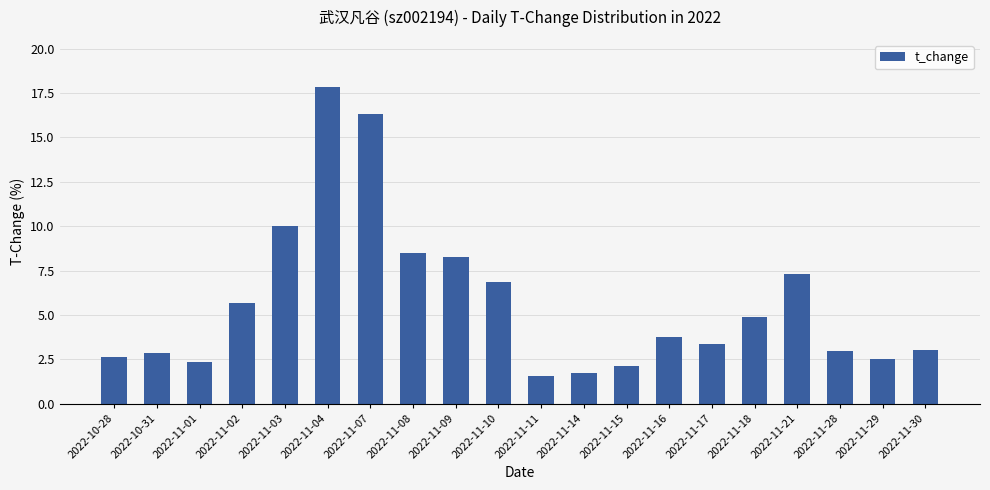

Between 2022-11-04 and 2022-11-10, which is larger?

2022-11-04